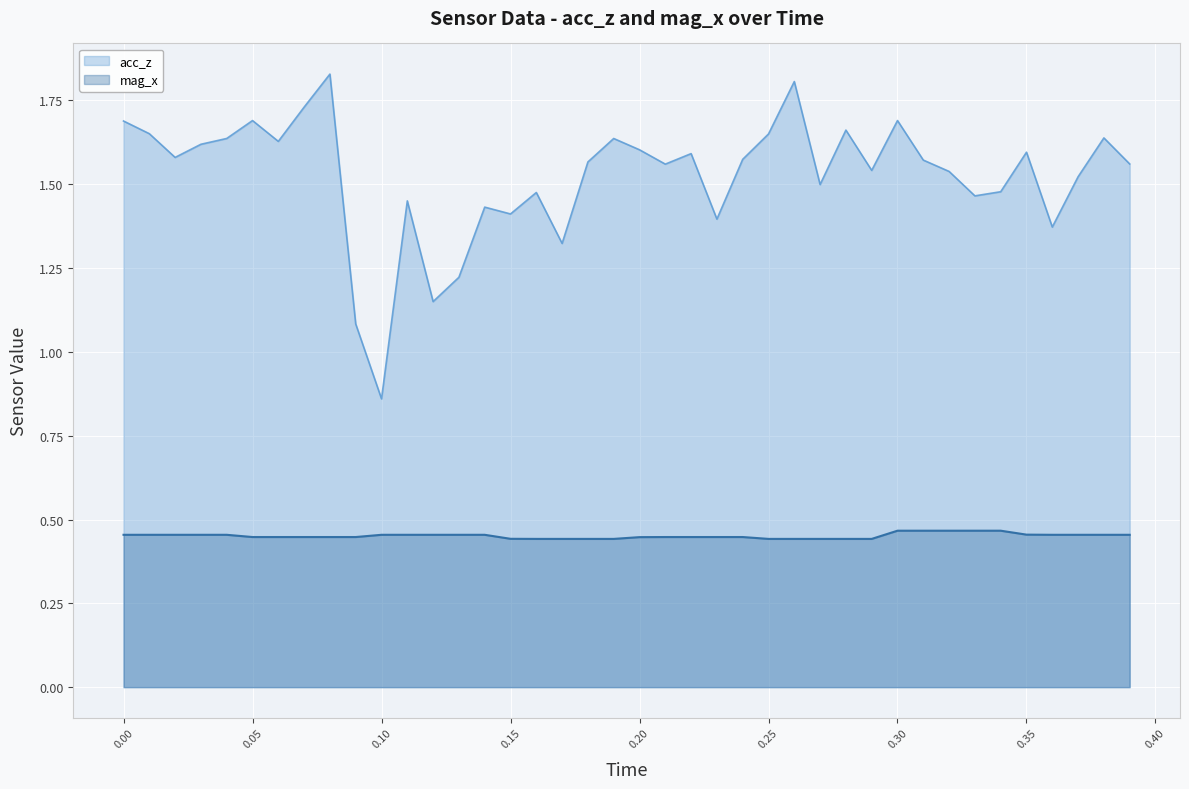

True or false: mag_x and acc_z cross at least once.

False